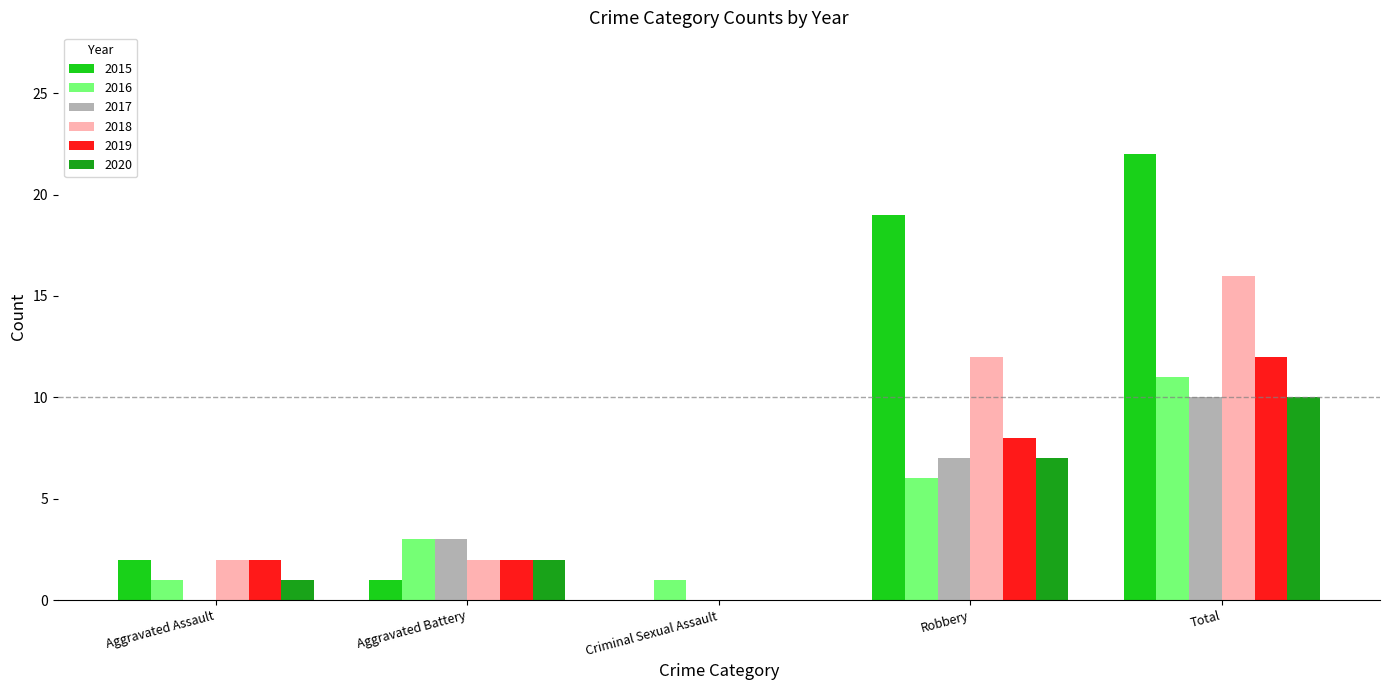

Reading left to right, what are all the values shown in this chart?

2015: Aggravated Assault=2	Aggravated Battery=1	Criminal Sexual Assault=0	Robbery=19	Total=22
2016: Aggravated Assault=1	Aggravated Battery=3	Criminal Sexual Assault=1	Robbery=6	Total=11
2017: Aggravated Assault=0	Aggravated Battery=3	Criminal Sexual Assault=0	Robbery=7	Total=10
2018: Aggravated Assault=2	Aggravated Battery=2	Criminal Sexual Assault=0	Robbery=12	Total=16
2019: Aggravated Assault=2	Aggravated Battery=2	Criminal Sexual Assault=0	Robbery=8	Total=12
2020: Aggravated Assault=1	Aggravated Battery=2	Criminal Sexual Assault=0	Robbery=7	Total=10